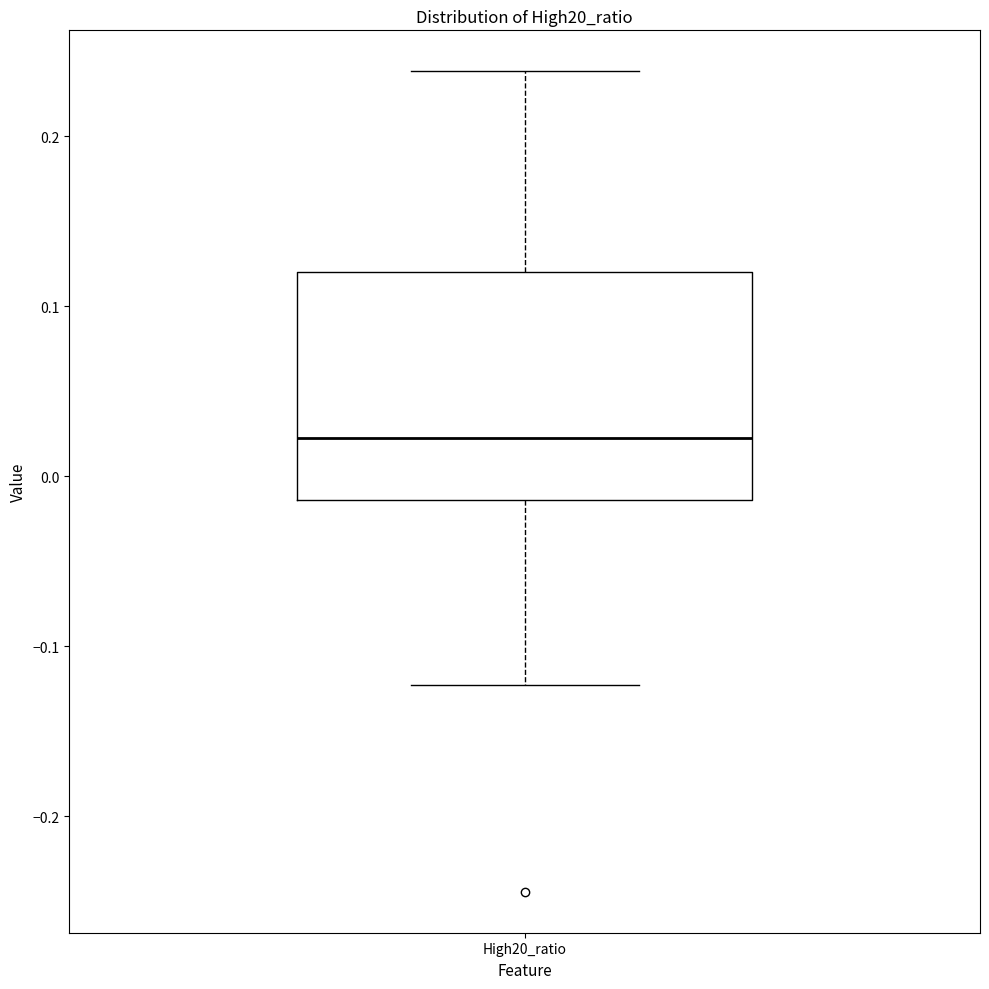

Read this box plot against the y-axis: the position of the median line, the range covered by the box, and the ends of both whiskers. The values are not printed on the chart, so give them approximately, as read against the axis.

median 0.02, box -0.01 to 0.12, whiskers -0.12 to 0.24